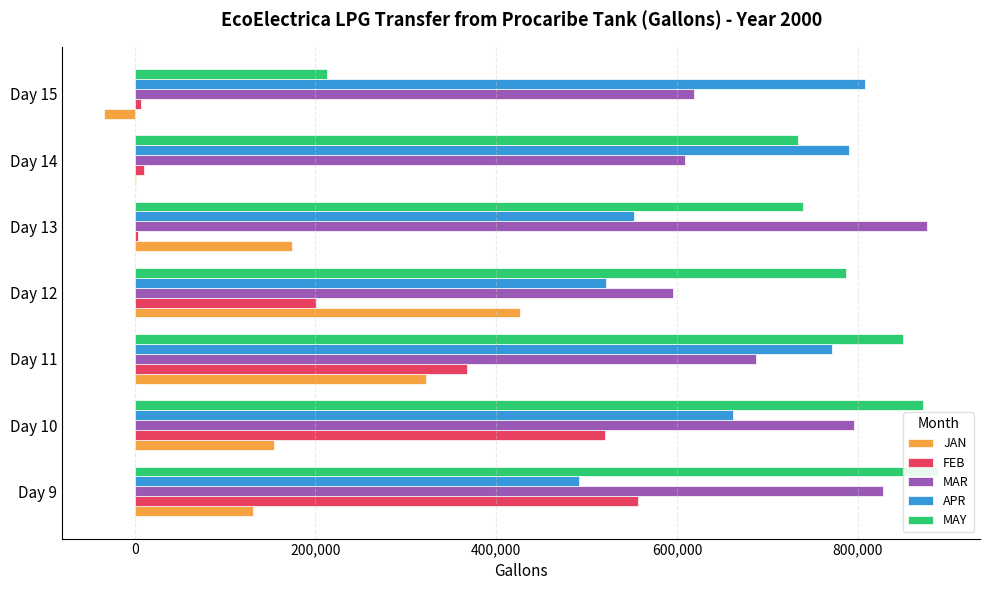

What is the average value of the JAN series?

167979